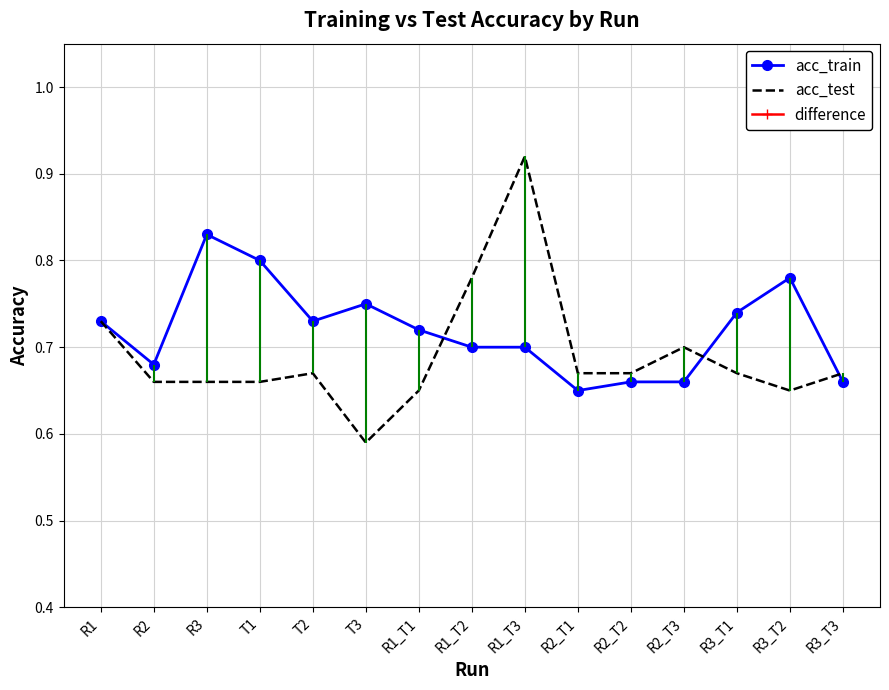

What is the label of the 13th point from the right?

R3